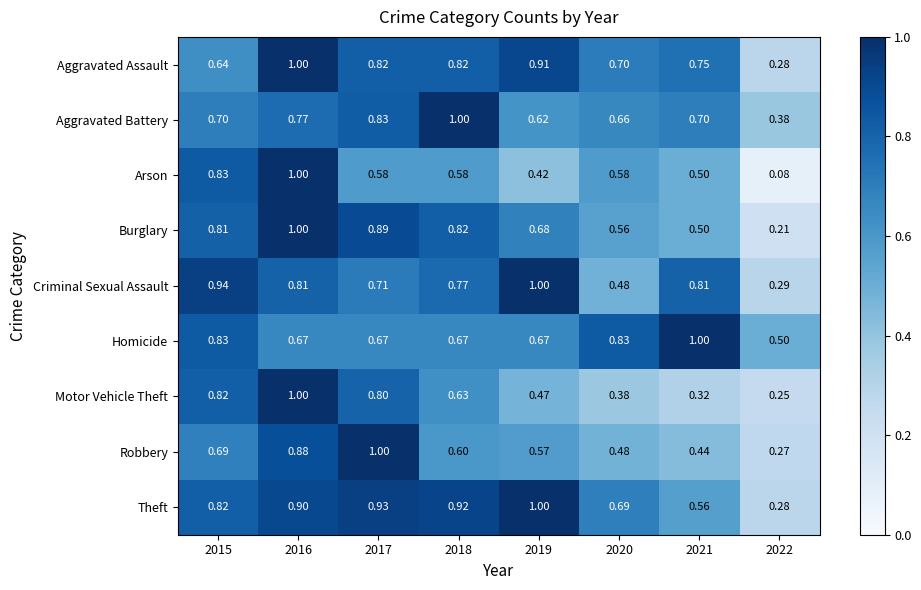

Which series changed the most between 2017 and 2022?

Robbery